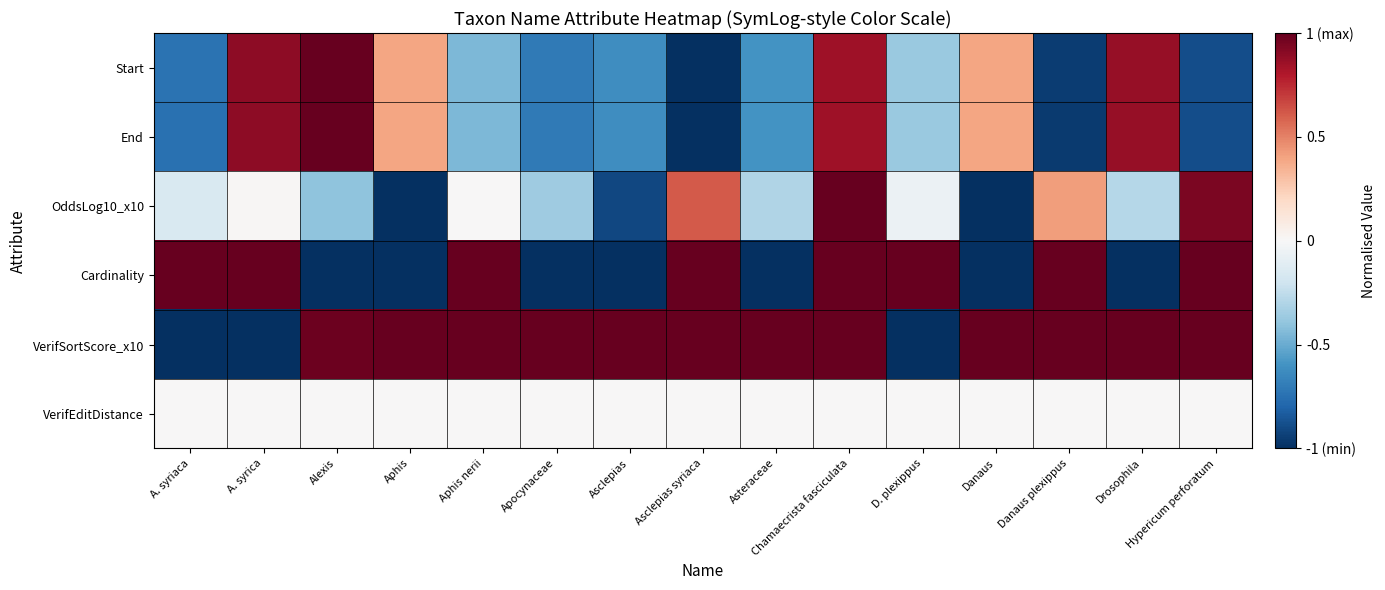

Reading left to right, list all the values displayed in this chart.

Start: A. syriaca=-0.7	A. syrica=0.9	Alexis=1.0	Aphis=0.4	Aphis nerii=-0.4	Apocynaceae=-0.7	Asclepias=-0.6	Asclepias syriaca=-1.0	Asteraceae=-0.6	Chamaecrista fasciculata=0.8	D. plexippus=-0.4	Danaus=0.4	Danaus plexippus=-1.0	Drosophila=0.9	Hypericum perforatum=-0.9
End: A. syriaca=-0.7	A. syrica=0.9	Alexis=1.0	Aphis=0.4	Aphis nerii=-0.4	Apocynaceae=-0.7	Asclepias=-0.6	Asclepias syriaca=-1.0	Asteraceae=-0.6	Chamaecrista fasciculata=0.8	D. plexippus=-0.4	Danaus=0.4	Danaus plexippus=-1.0	Drosophila=0.9	Hypericum perforatum=-0.9
OddsLog10_x10: A. syriaca=-0.1	A. syrica=0.0	Alexis=-0.4	Aphis=-1.0	Aphis nerii=0.0	Apocynaceae=-0.4	Asclepias=-0.9	Asclepias syriaca=0.6	Asteraceae=-0.3	Chamaecrista fasciculata=1.0	D. plexippus=-0.1	Danaus=-1.0	Danaus plexippus=0.4	Drosophila=-0.3	Hypericum perforatum=0.9
Cardinality: A. syriaca=1.0	A. syrica=1.0	Alexis=-1.0	Aphis=-1.0	Aphis nerii=1.0	Apocynaceae=-1.0	Asclepias=-1.0	Asclepias syriaca=1.0	Asteraceae=-1.0	Chamaecrista fasciculata=1.0	D. plexippus=1.0	Danaus=-1.0	Danaus plexippus=1.0	Drosophila=-1.0	Hypericum perforatum=1.0
VerifSortScore_x10: A. syriaca=-1.0	A. syrica=-1.0	Alexis=1.0	Aphis=1.0	Aphis nerii=1.0	Apocynaceae=1.0	Asclepias=1.0	Asclepias syriaca=1.0	Asteraceae=1.0	Chamaecrista fasciculata=1.0	D. plexippus=-1.0	Danaus=1.0	Danaus plexippus=1.0	Drosophila=1.0	Hypericum perforatum=1.0
VerifEditDistance: A. syriaca=0.0	A. syrica=0.0	Alexis=0.0	Aphis=0.0	Aphis nerii=0.0	Apocynaceae=0.0	Asclepias=0.0	Asclepias syriaca=0.0	Asteraceae=0.0	Chamaecrista fasciculata=0.0	D. plexippus=0.0	Danaus=0.0	Danaus plexippus=0.0	Drosophila=0.0	Hypericum perforatum=0.0